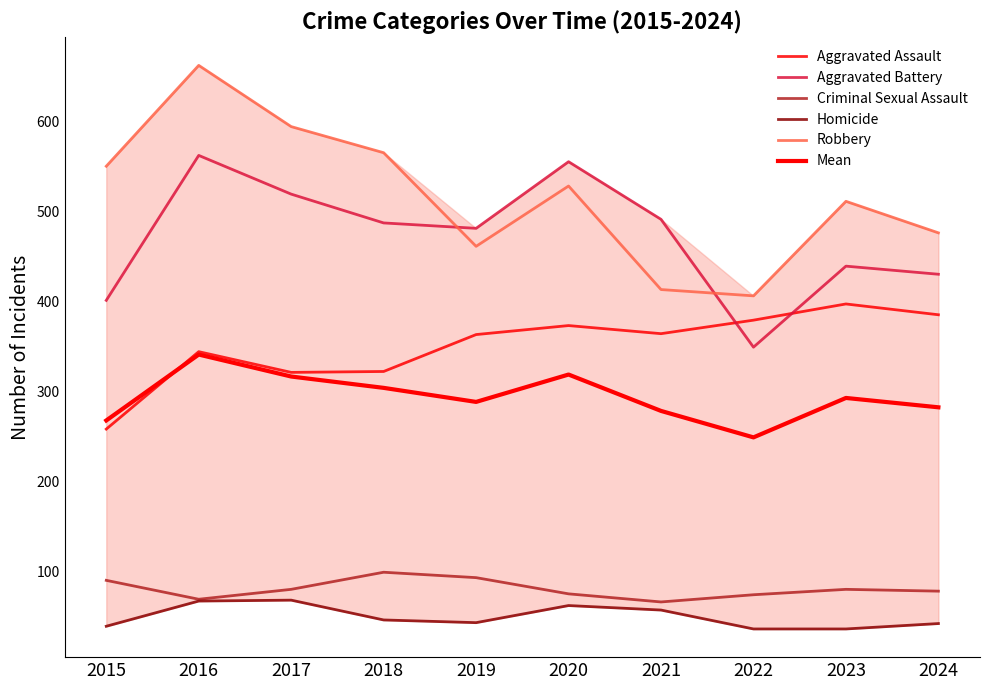

The Homicide series shows 42.0 at 2024. True or false?

True